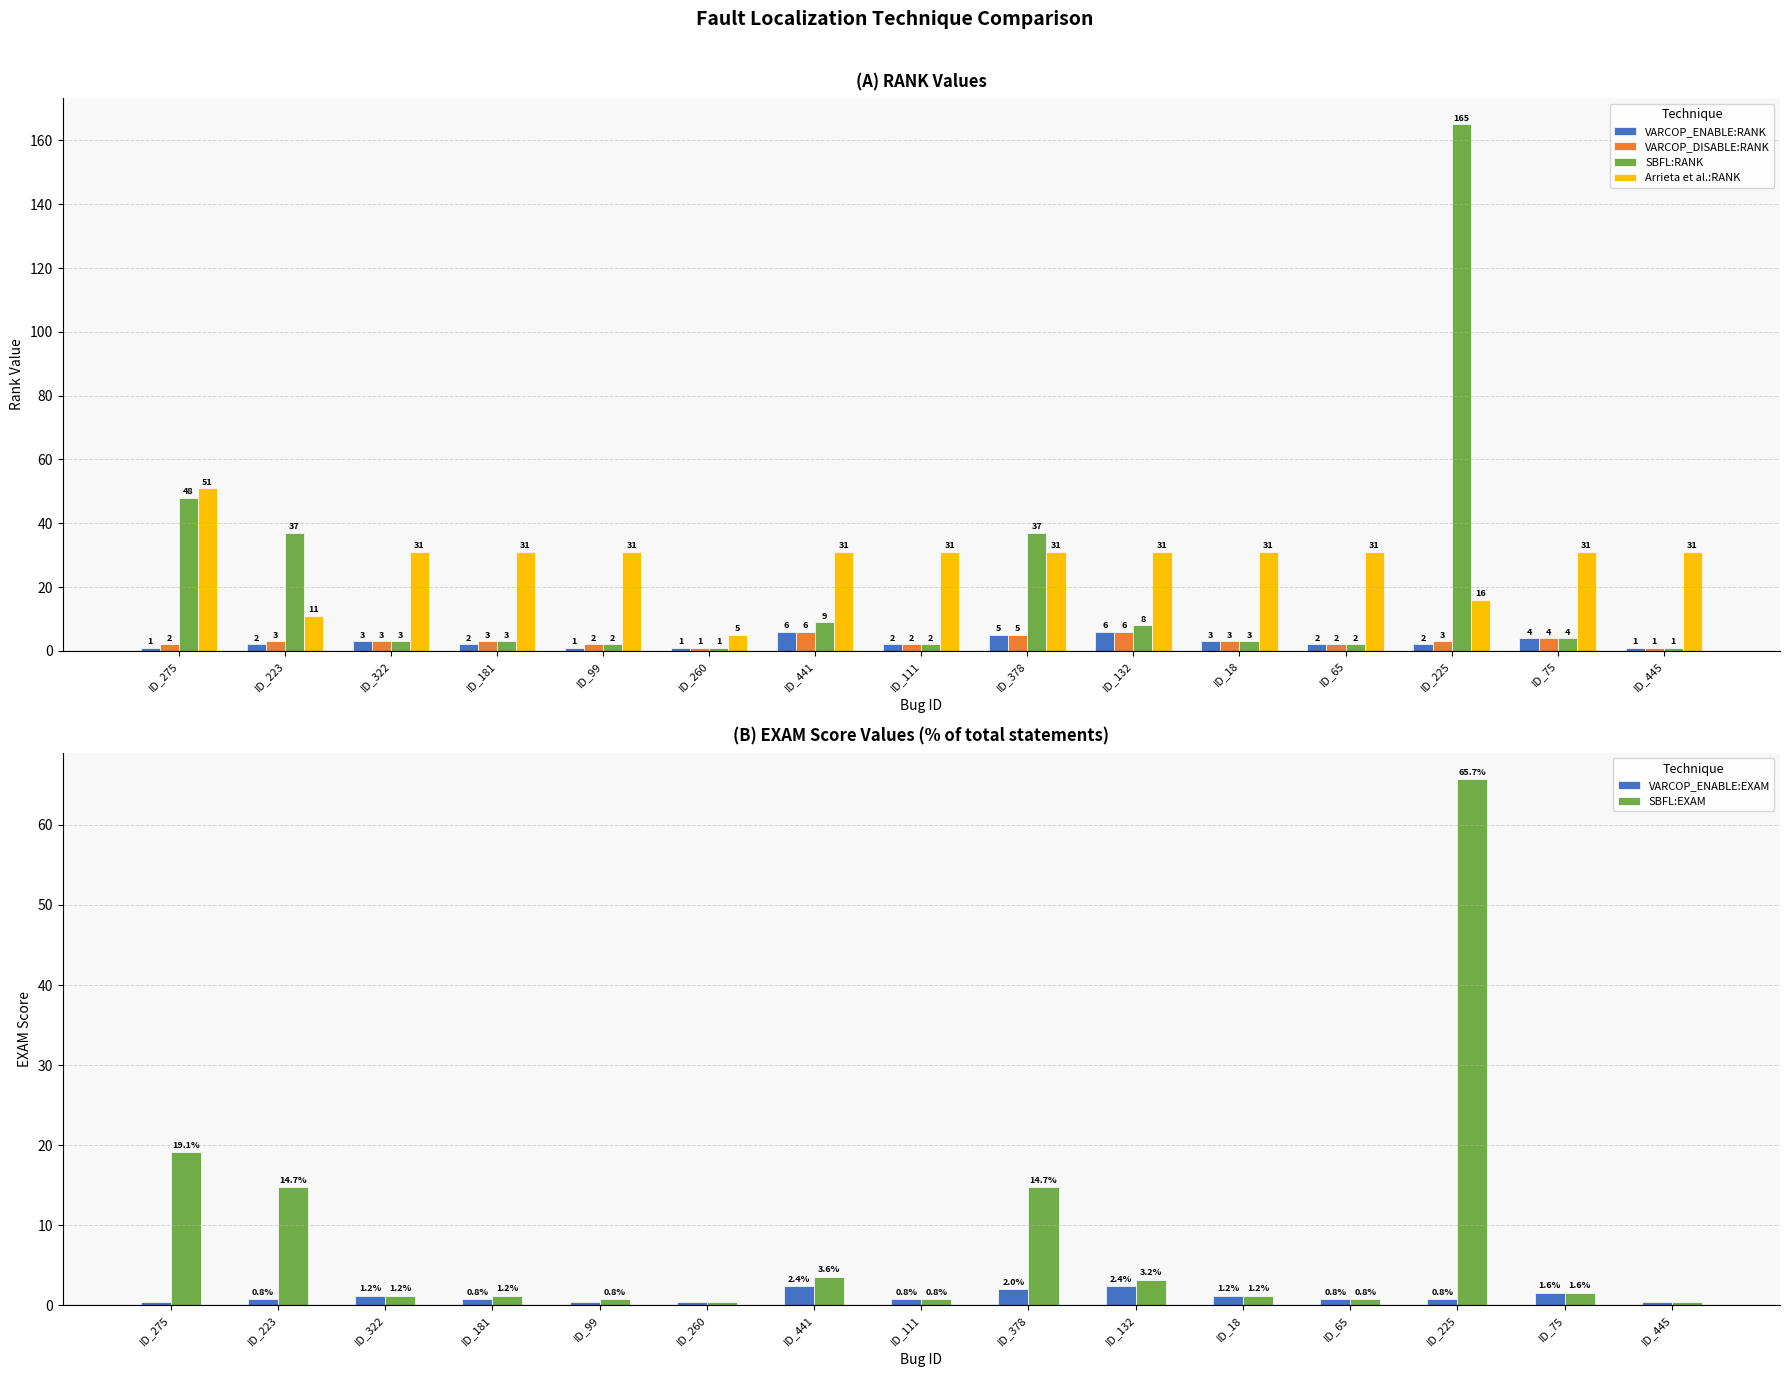

Is the value of VARCOP_DISABLE:RANK at ID_260 greater than the value of Arrieta et al.:RANK at ID_111?

No